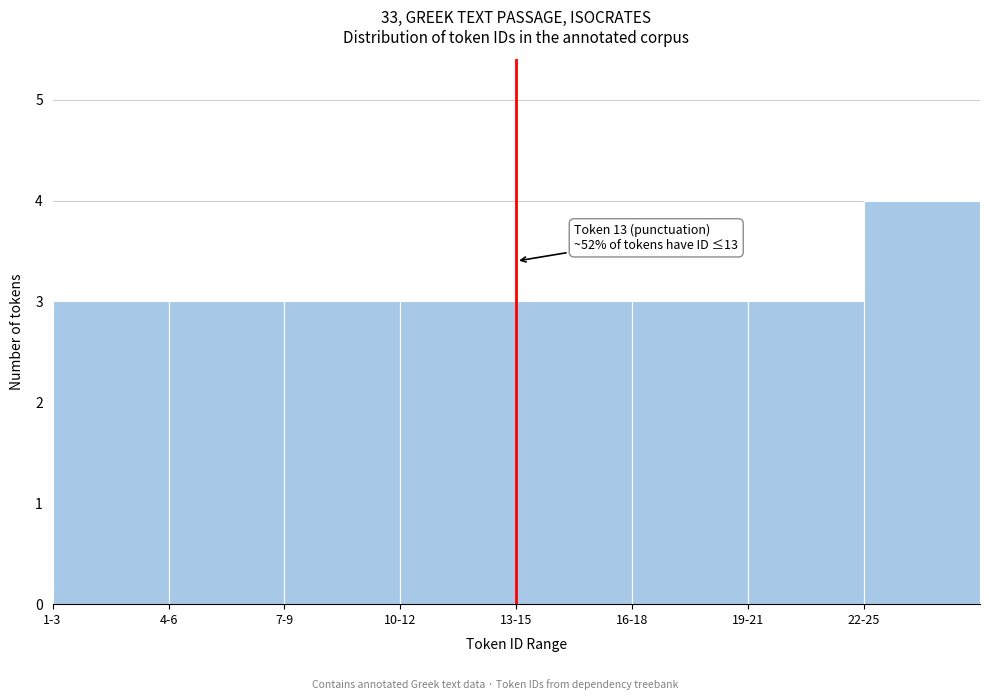

Reading left to right, transcribe all the data shown in this chart.

3	3	3	3	3	3	3	4